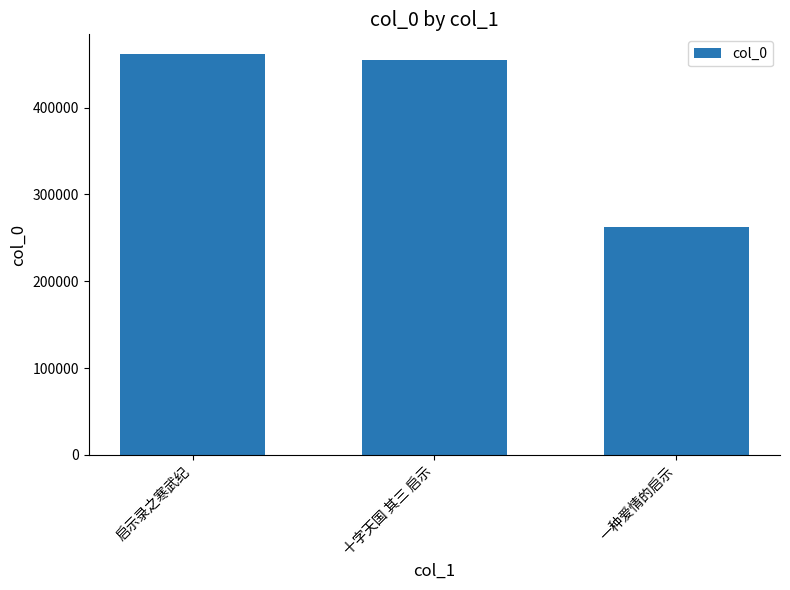

List the labels in order of value, smallest first.

一种爱情的启示, 十字天国 其三 启示, 启示录之寒武纪